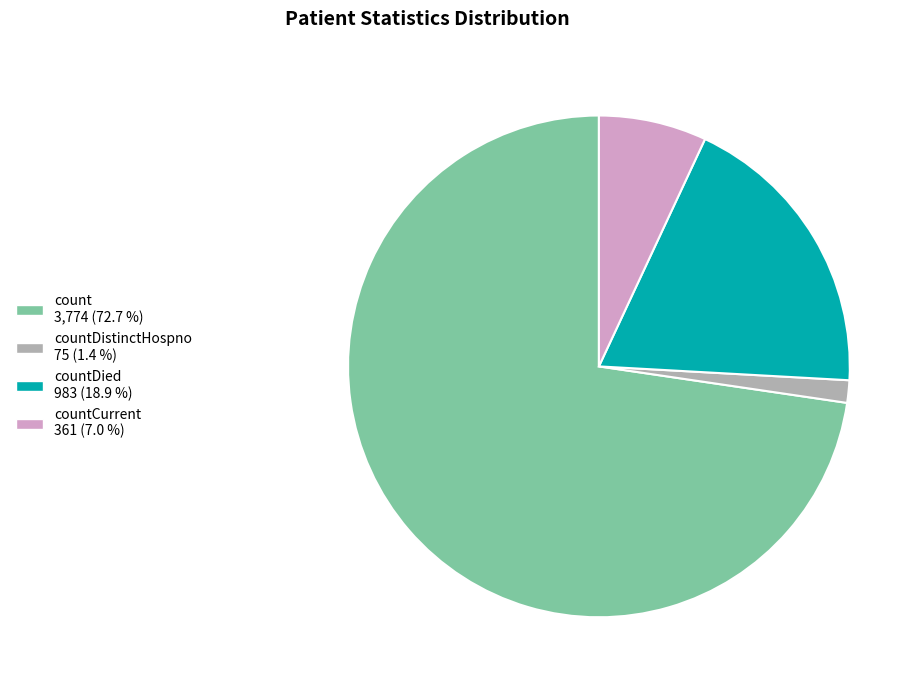

Does any single category account for the majority?

Yes